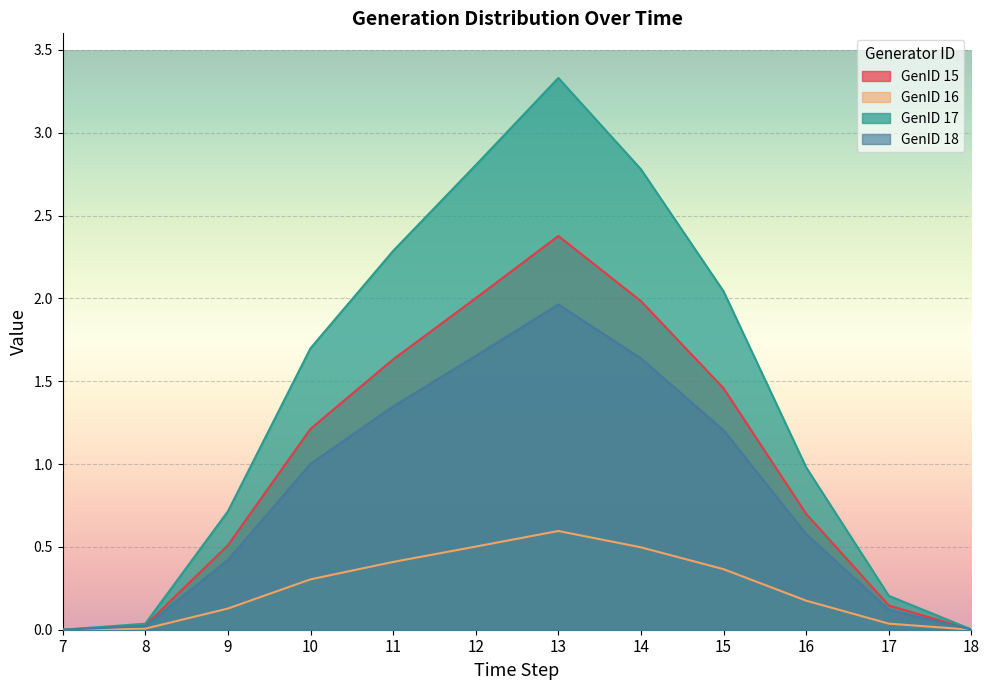

Read the GenID 15 value at 9.

0.5